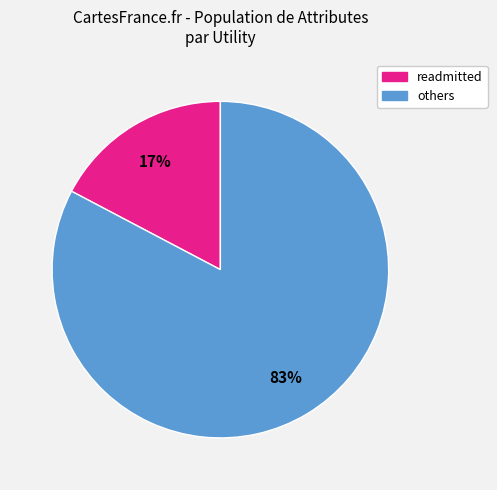

To the nearest percent, what is the average slice percentage?

50%